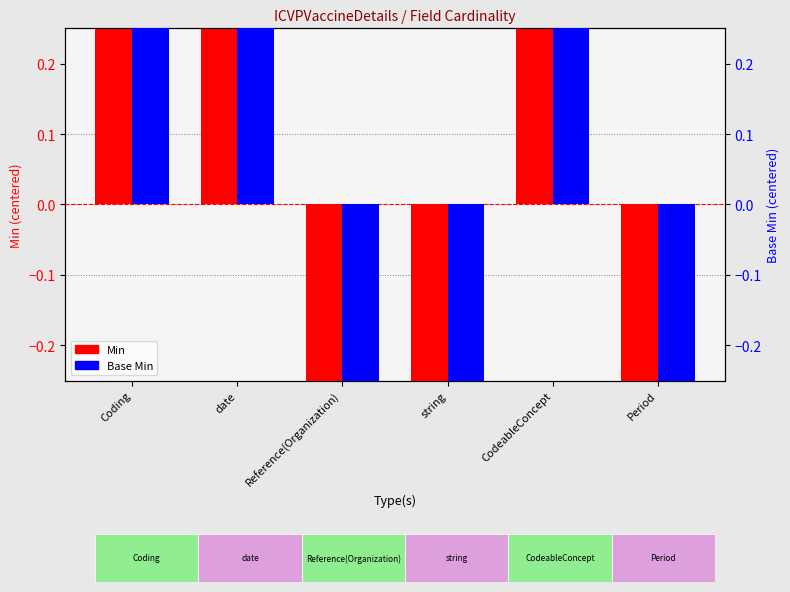

What is the highest value of the Base Min series?

0.5